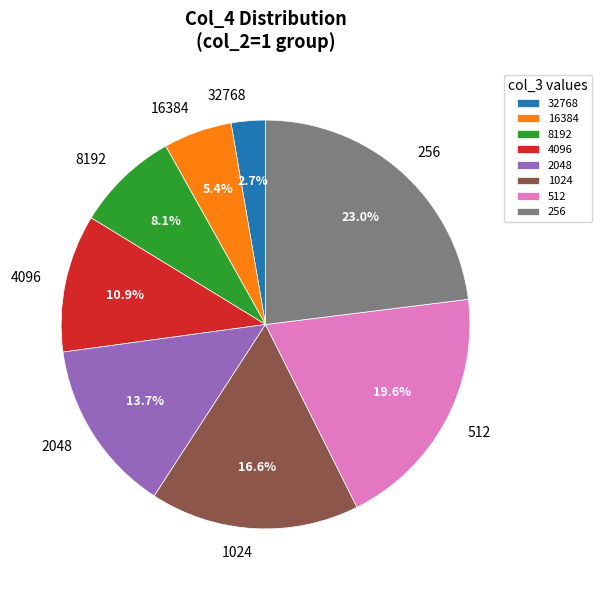

Does any single category account for the majority?

No